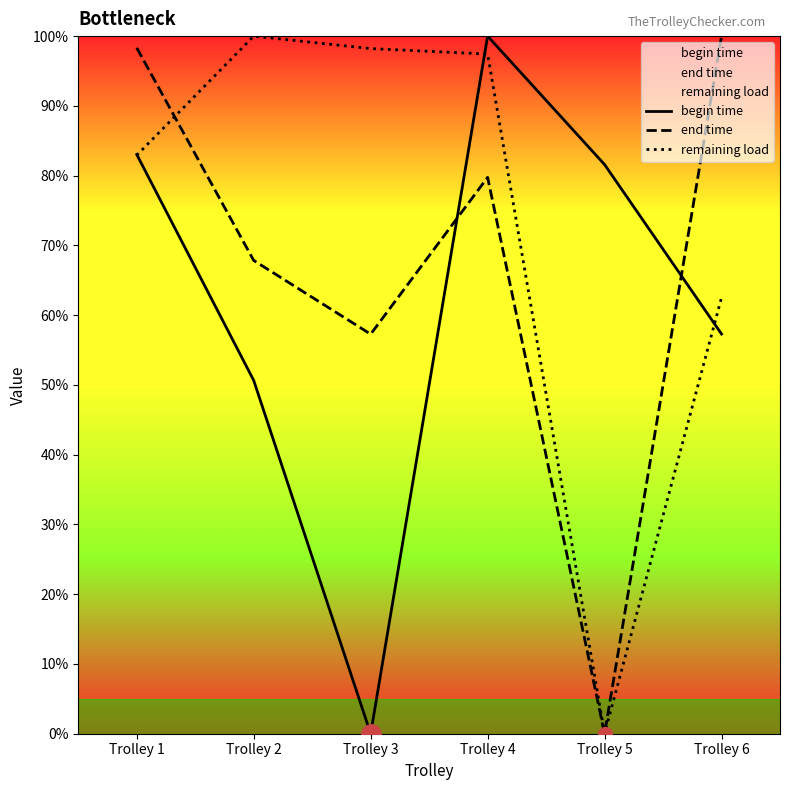

Which series has the widest spread of values?

begin time